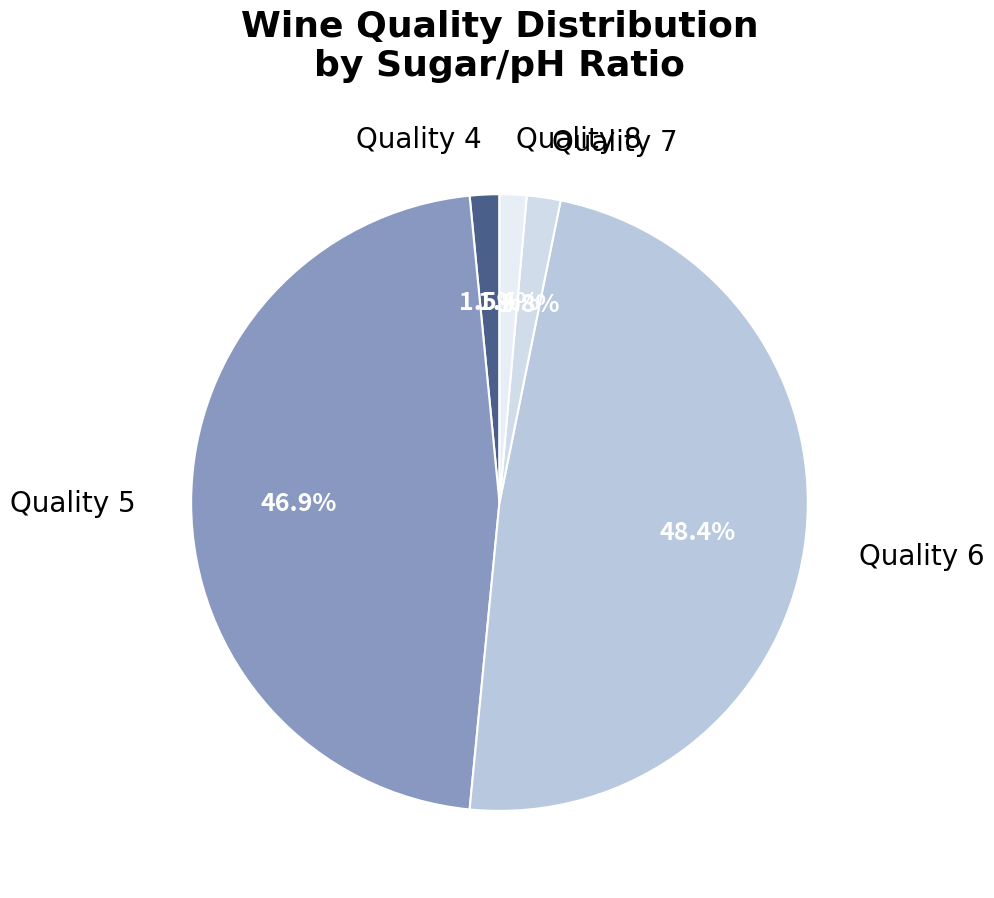

Is there any slice that represents more than half of the pie?

No